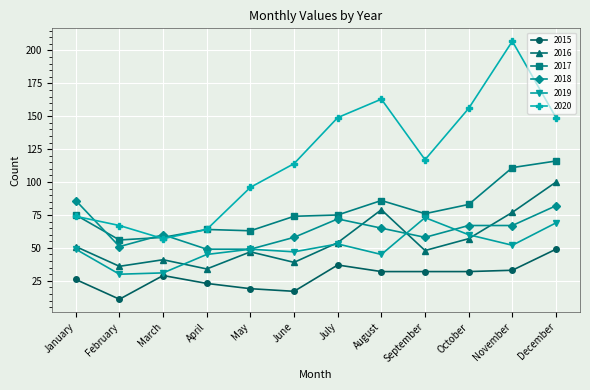

True or false: 2015 and 2020 intersect in this chart.

False